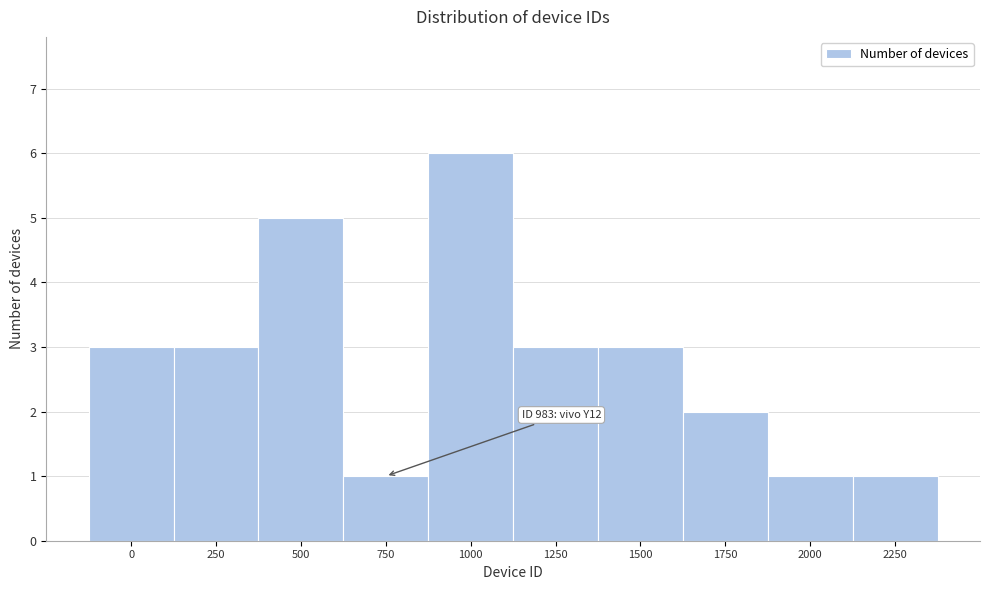

Reading left to right, list all the values displayed in this chart.

3	3	5	1	6	3	3	2	1	1